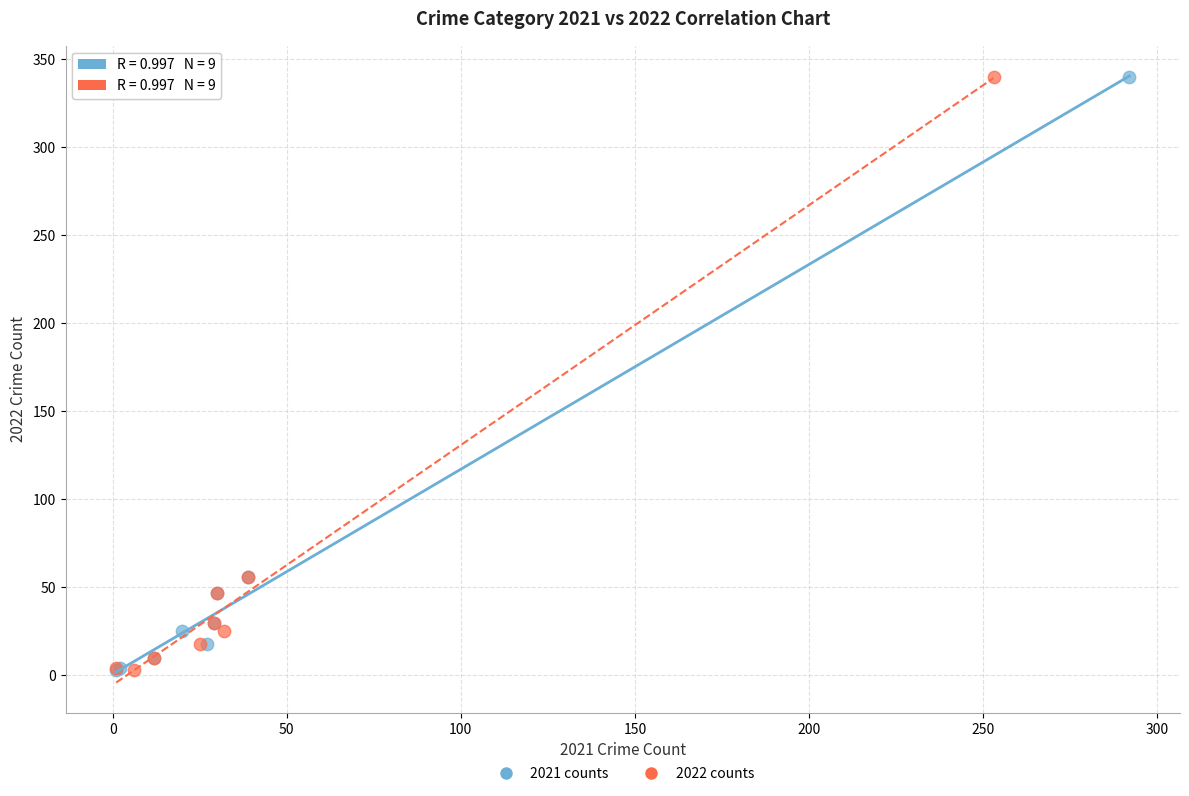

What are all the series names shown in the legend?

2021 counts, 2022 counts